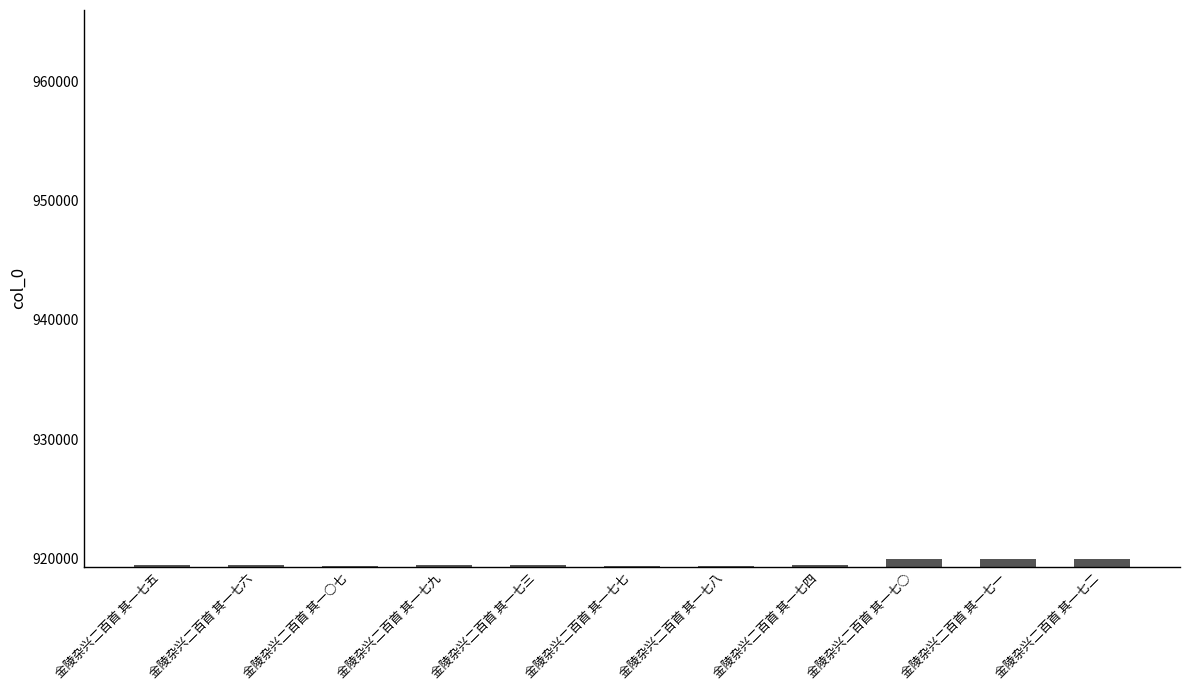

What is the greatest value displayed?

919963